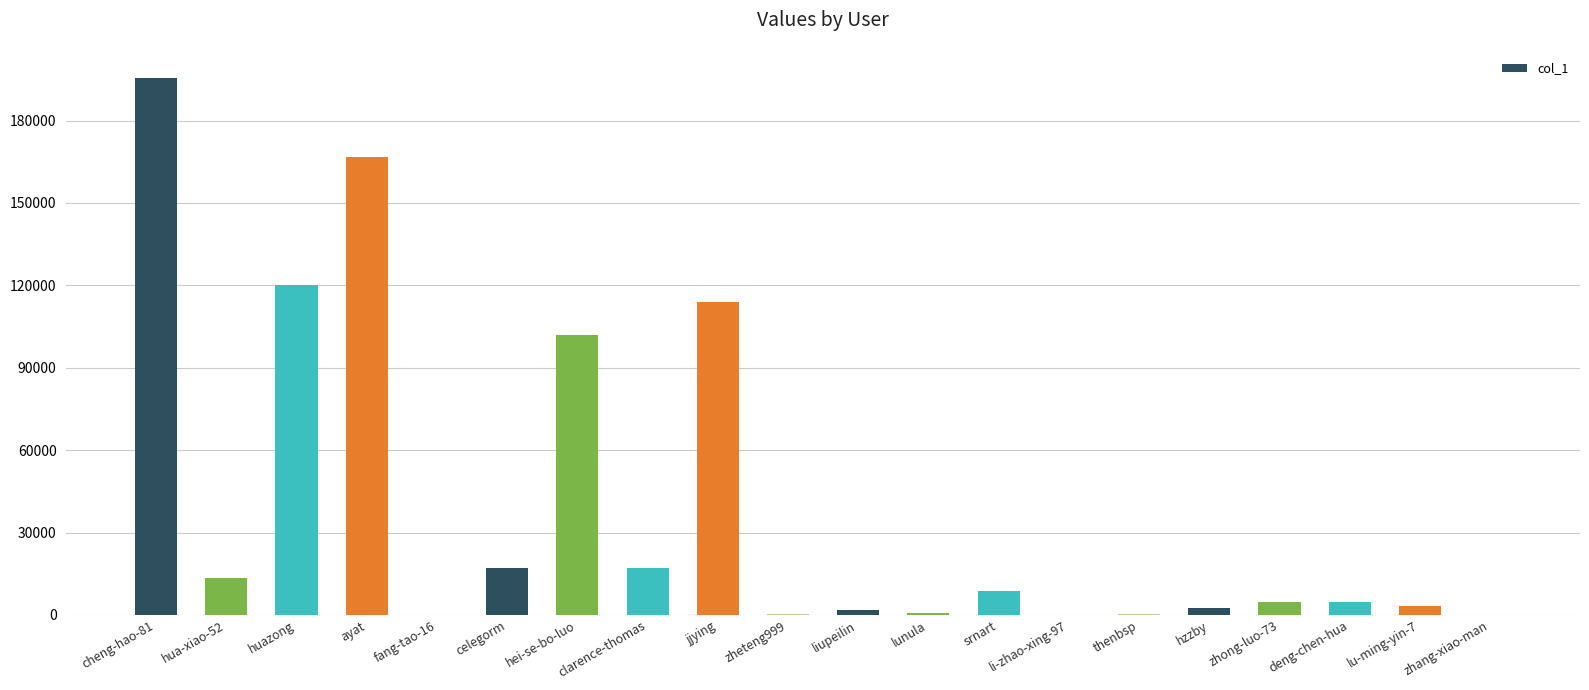

Where is the data nearest to the value 97787?

hei-se-bo-luo